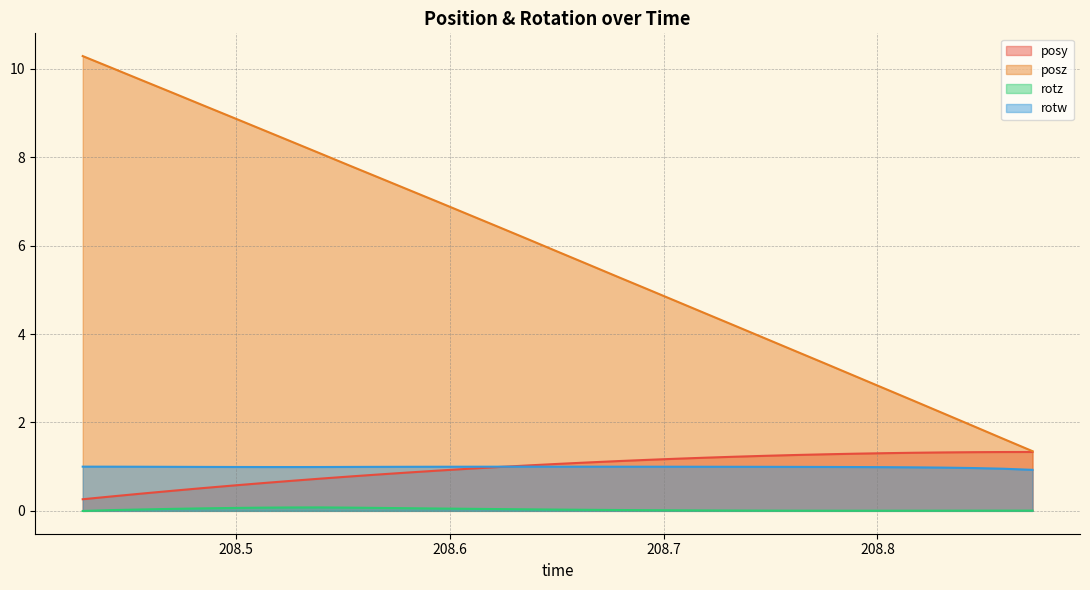

List the labels in order of posz value, smallest first.

208.8726, 208.8586, 208.8446, 208.8308, 208.8169, 208.8032, 208.7893, 208.7753, 208.7612, 208.7474, 208.7334, 208.7197, 208.7057, 208.6918, 208.6783, 208.6642, 208.6506, 208.6366, 208.6228, 208.6085, 208.5944, 208.5806, 208.5668, 208.5533, 208.5393, 208.5255, 208.5117, 208.4978, 208.4836, 208.47, 208.4558, 208.4418, 208.4281